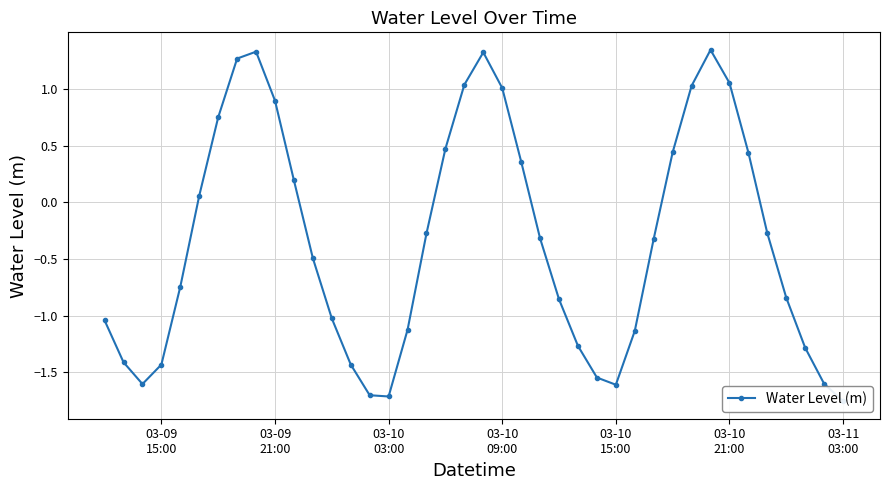

Reading left to right, list all the values displayed in this chart.

-1.0	-1.4	-1.6	-1.4	-0.7	0.1	0.7	1.3	1.3	0.9	0.2	-0.5	-1.0	-1.4	-1.7	-1.7	-1.1	-0.3	0.5	1.0	1.3	1.0	0.4	-0.3	-0.9	-1.3	-1.5	-1.6	-1.1	-0.3	0.4	1.0	1.3	1.1	0.4	-0.3	-0.8	-1.3	-1.6	-1.8